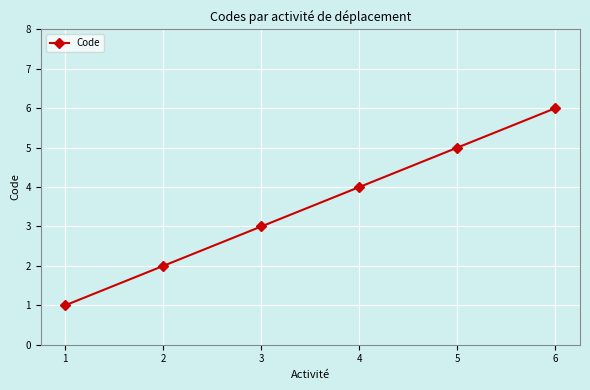

Reading right to left, extract all data points from this chart.

6	5	4	3	2	1